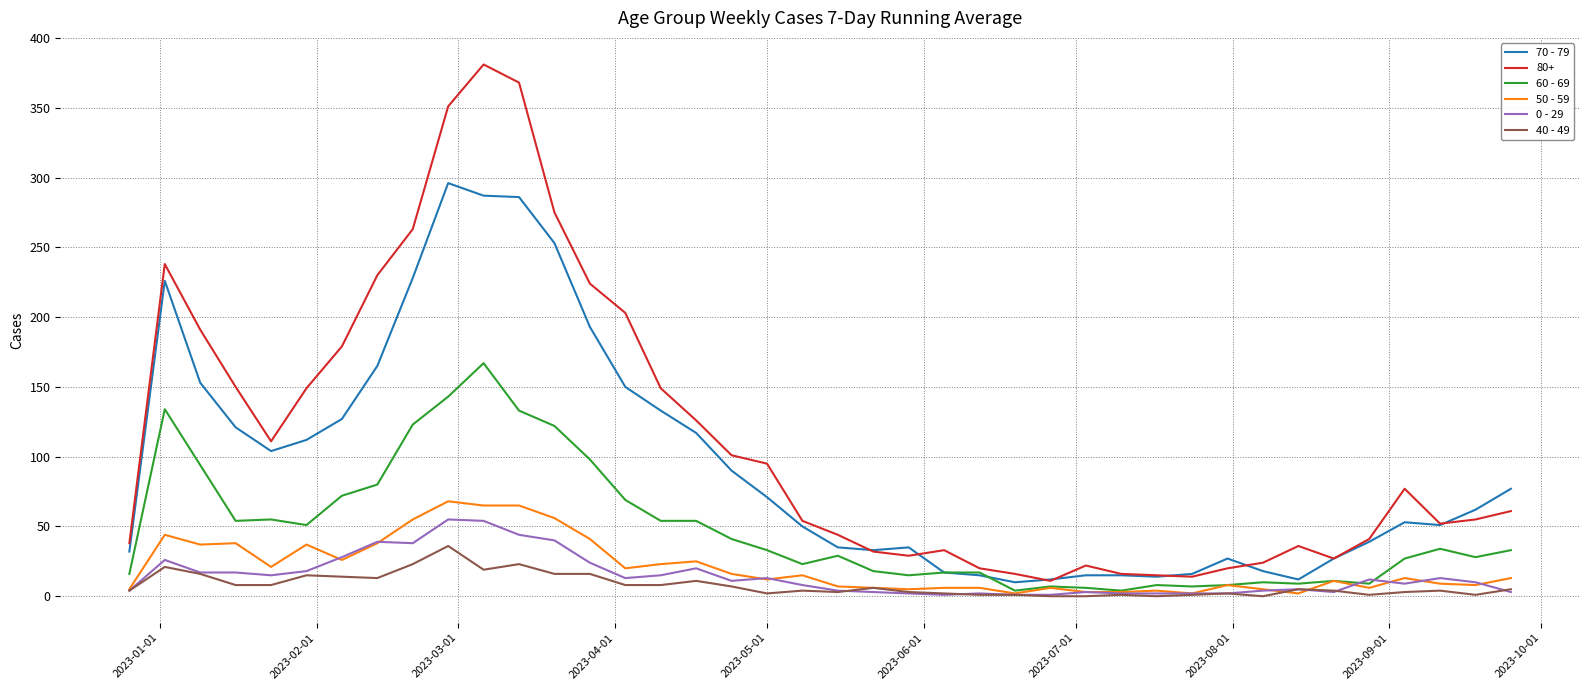

True or false: 40 - 49 and 80+ cross at least once.

False